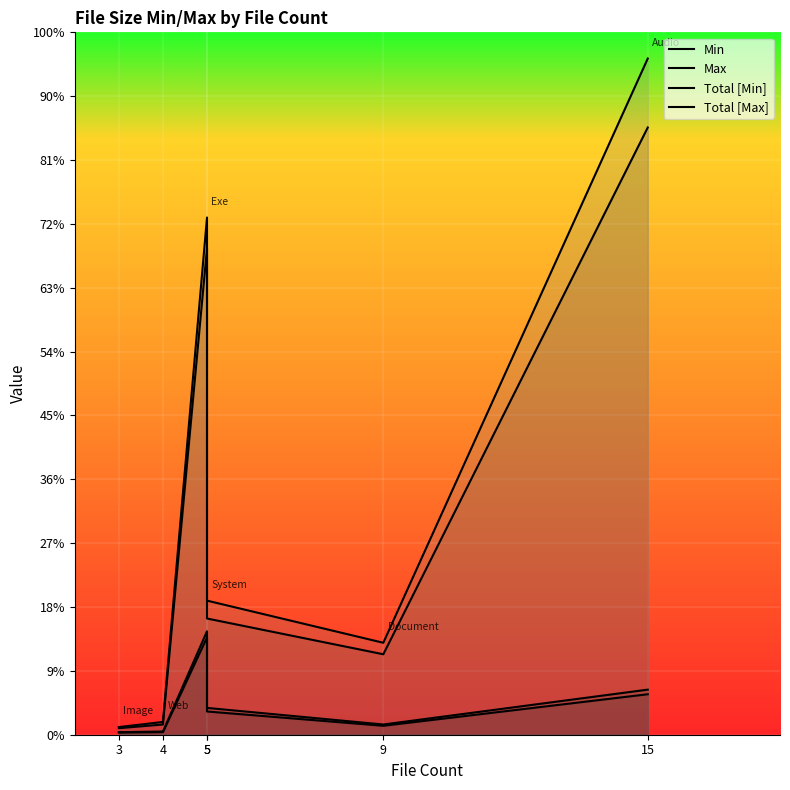

True or false: Total [Max] and Min intersect in this chart.

False